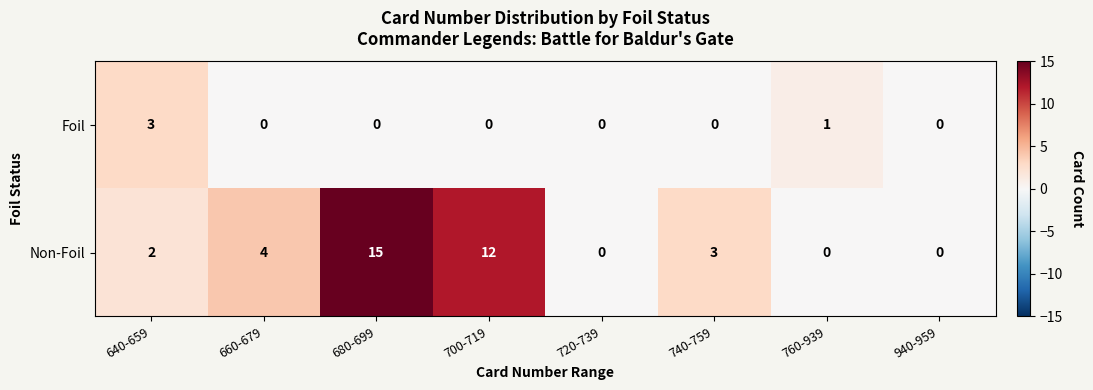

At how many categories does at least one series exceed 14?

1